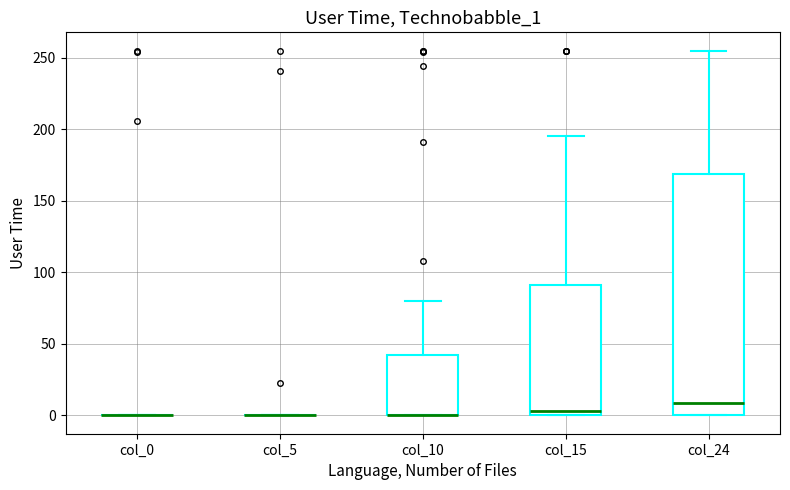

Comparing the boxes themselves (not the whiskers), which one is the tallest?

col_24